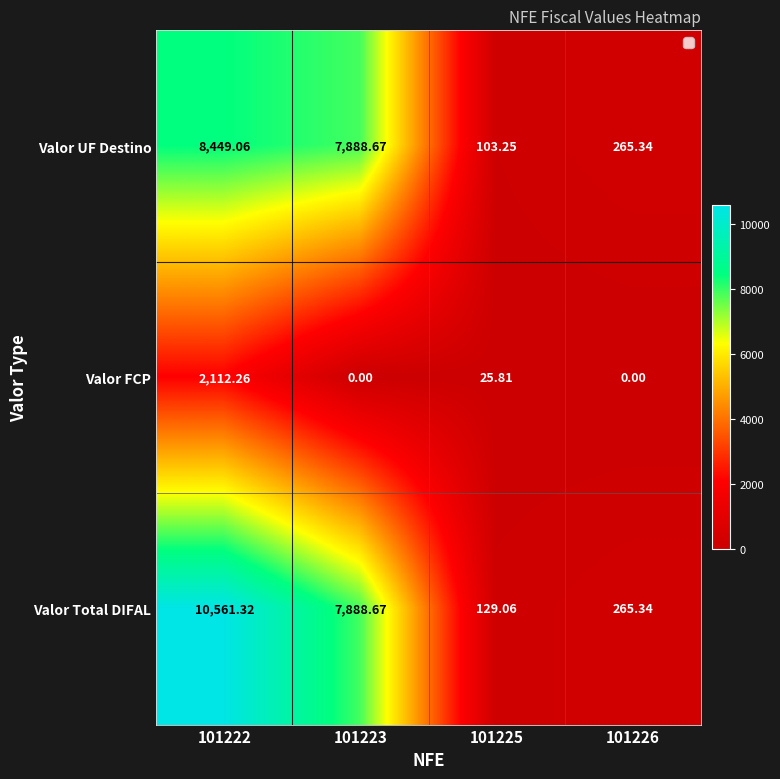

Which series changed the most between 101222 and 101223?

Valor Total DIFAL